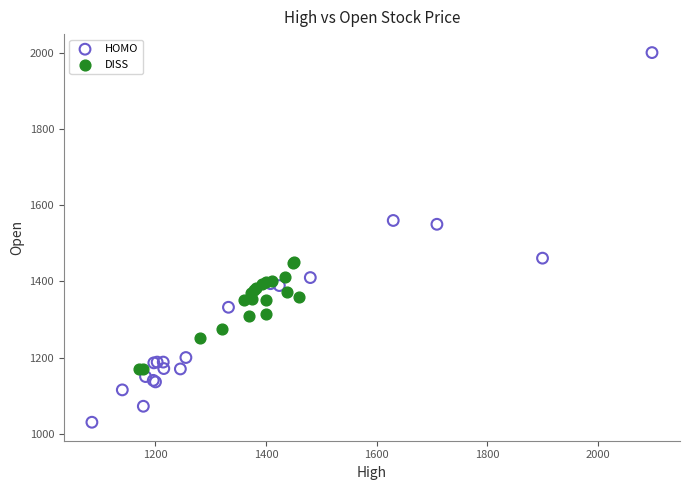

Which series has the widest spread of Y values?

HOMO